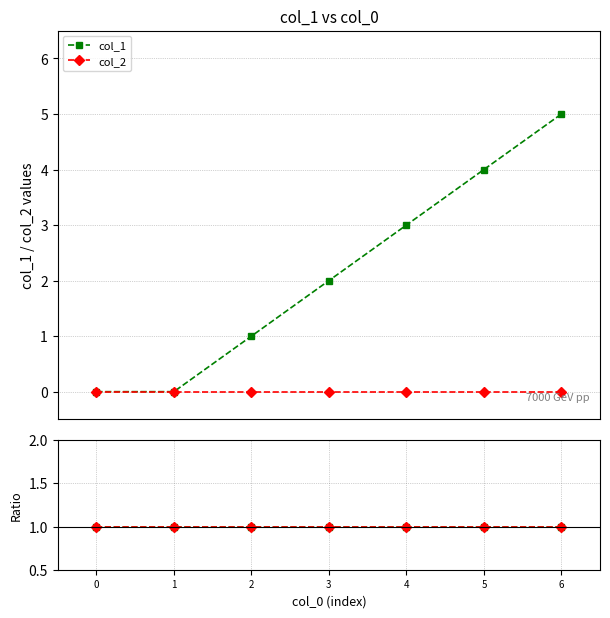

The value of col_2 at 3 is 0. True or false?

True